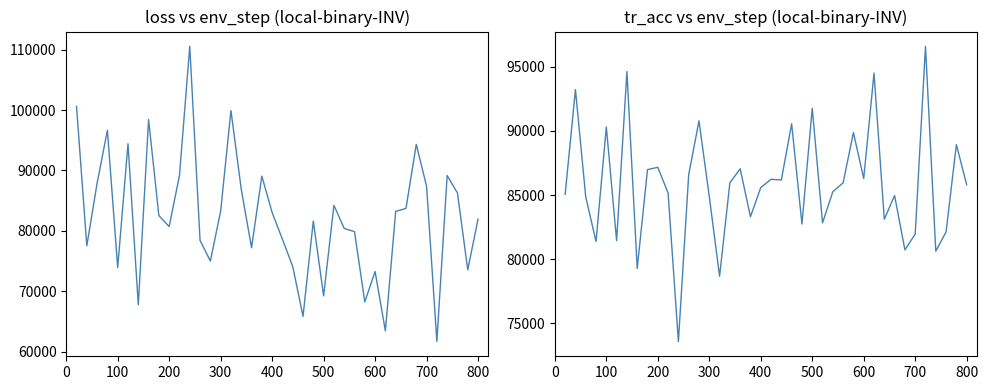

What is the label of the 15th point from the left?

300